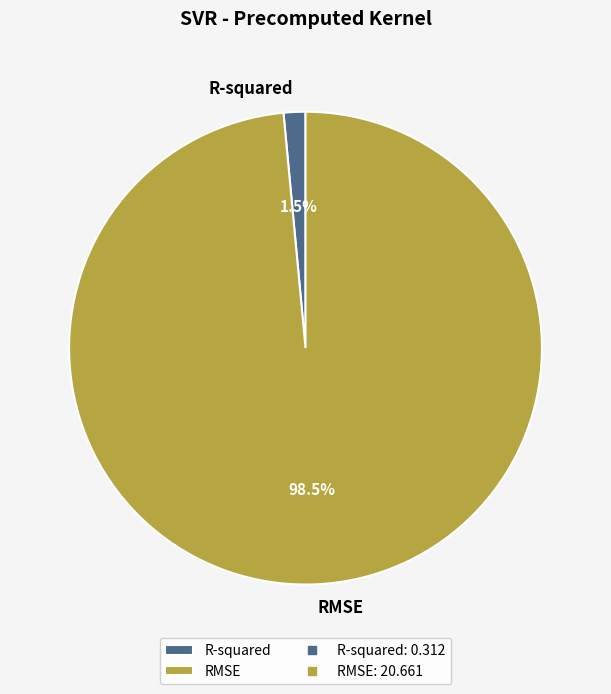

Which slice represents more than half of the pie?

RMSE